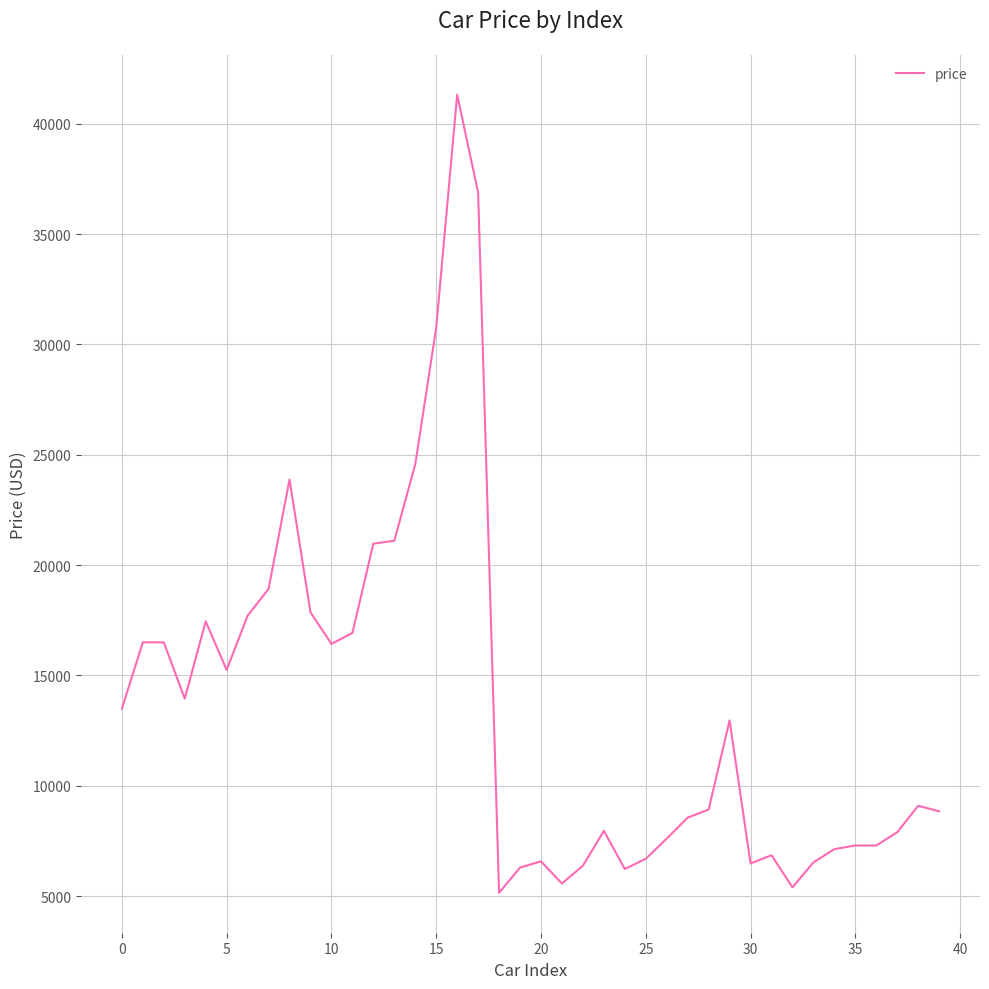

What is the difference between the maximum and minimum values?

36164.0